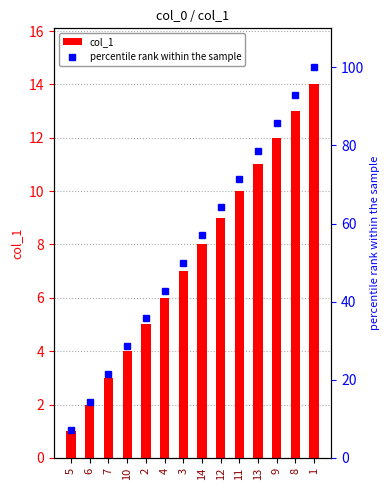

Rank the series by their maximum value, from highest to lowest.

percentile rank within the sample, col_1